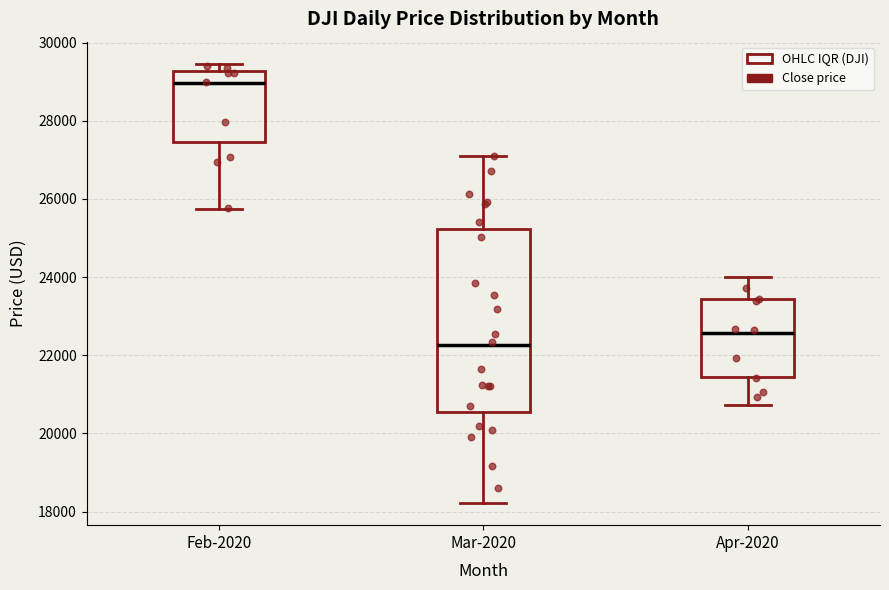

Where does the lower whisker of the box for Mar-2020 end on the y-axis? The values are not printed on the chart, so give them approximately, as read against the axis.

18200